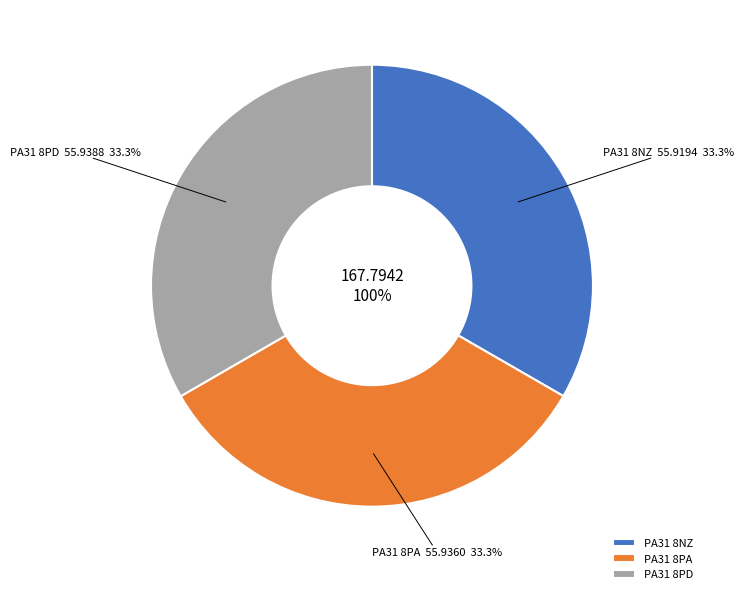

Rank the categories by value from lowest to highest.

PA31 8NZ, PA31 8PA, PA31 8PD